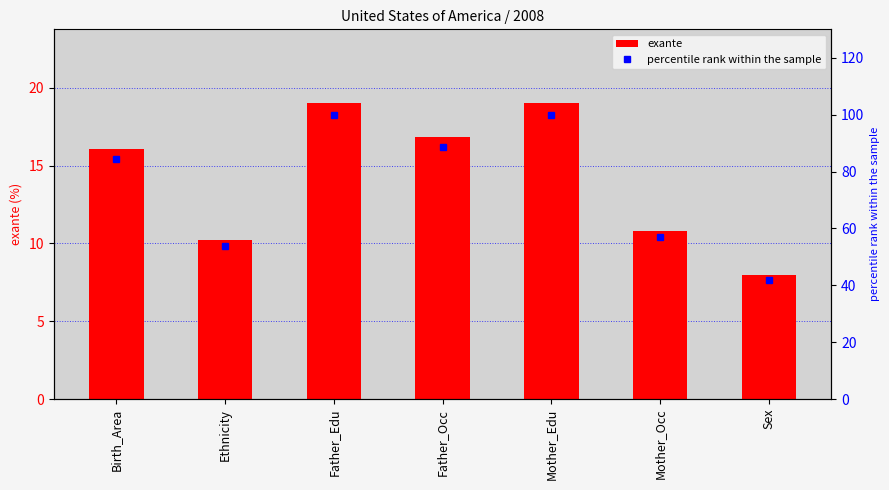

Which series has the largest total across all categories?

percentile rank within the sample